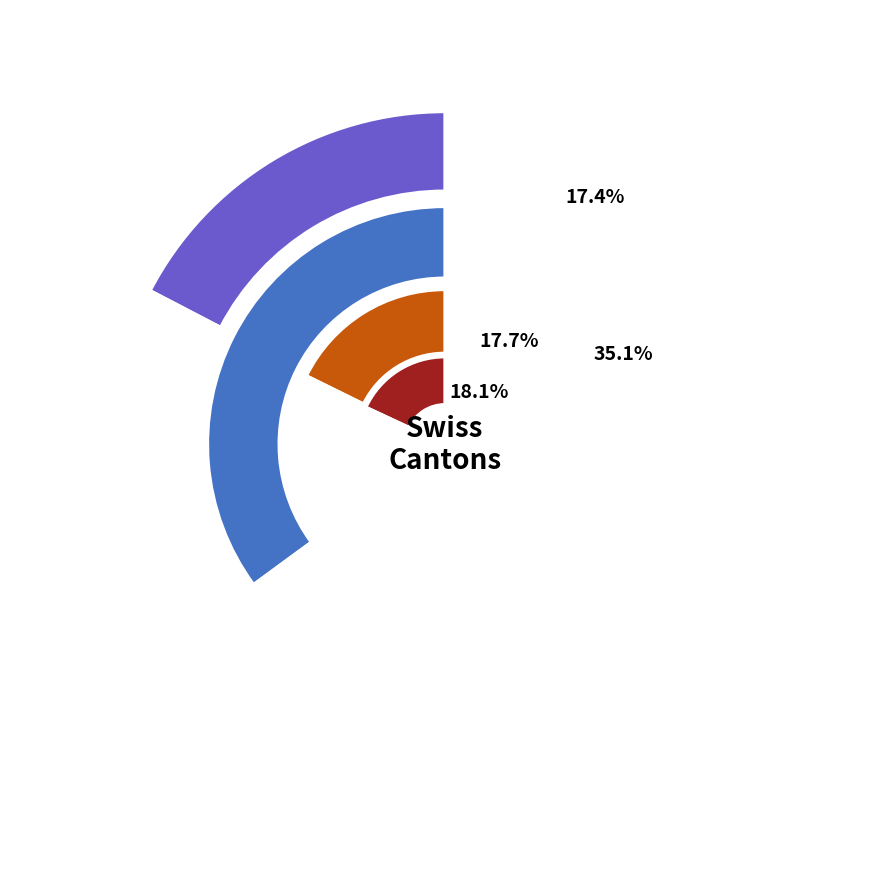

To the nearest percent, what is the combined percentage of CH and AG?

55%